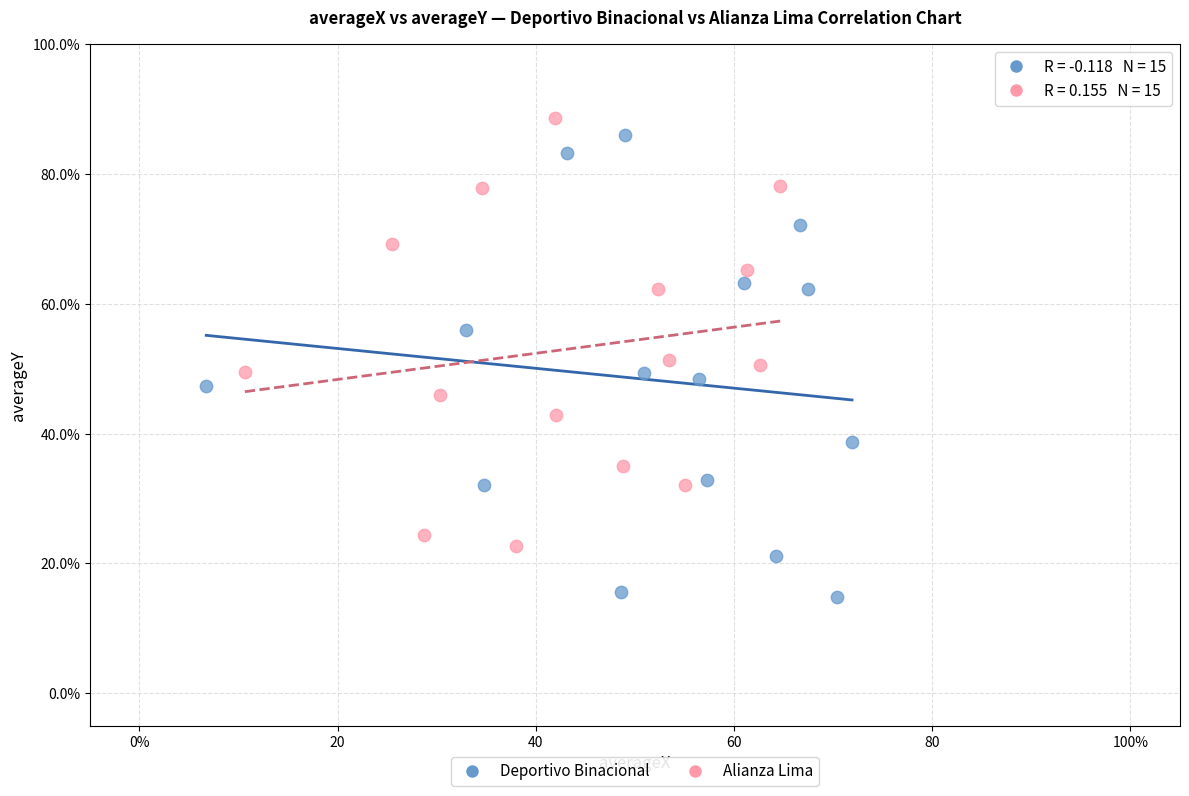

Which series contains the lowest Y value?

Deportivo Binacional